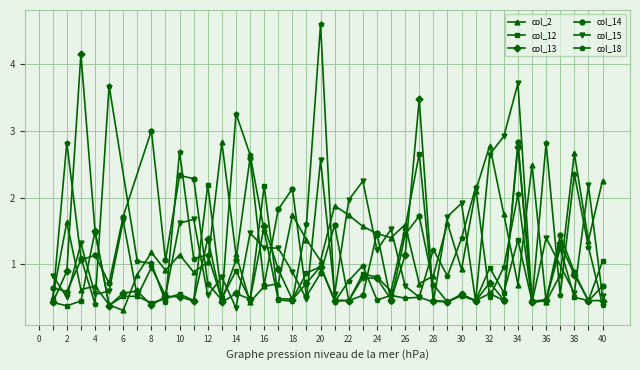

What value does the col_2 series have at 13?

2.8